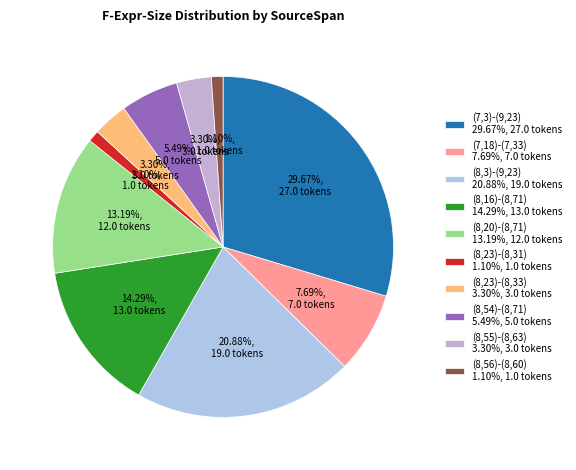

How much of the chart is everything except (8,20)-(8,71)?

86.8%